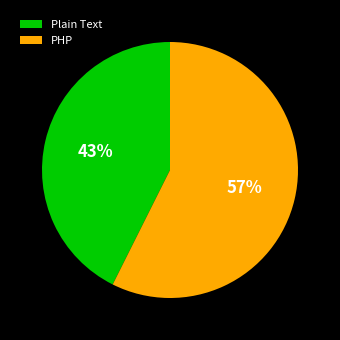

Is the sum of PHP and Plain Text greater than half?

Yes